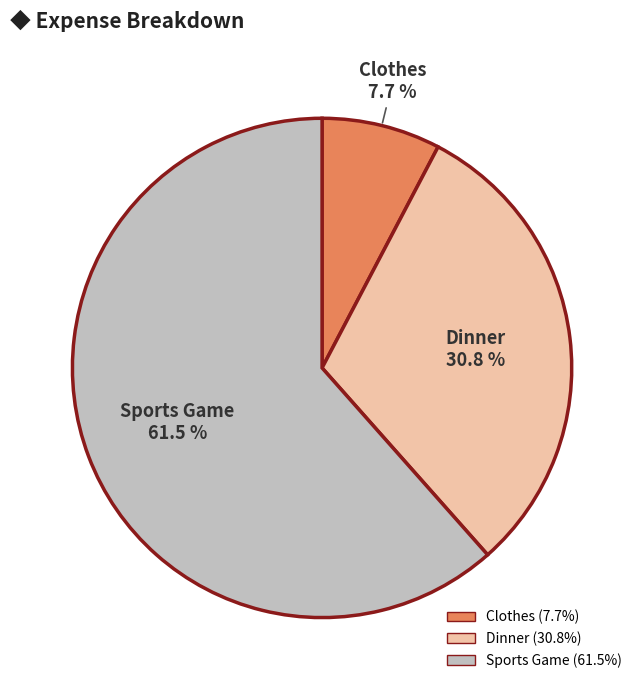

To the nearest percent, what is the difference between the Dinner and Clothes slice percentages?

23%